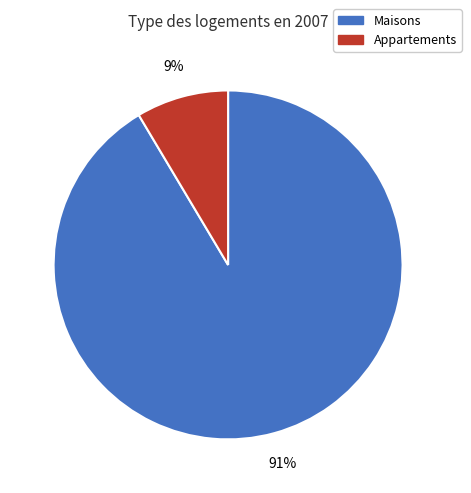

To the nearest percent, what is the average slice percentage?

50%